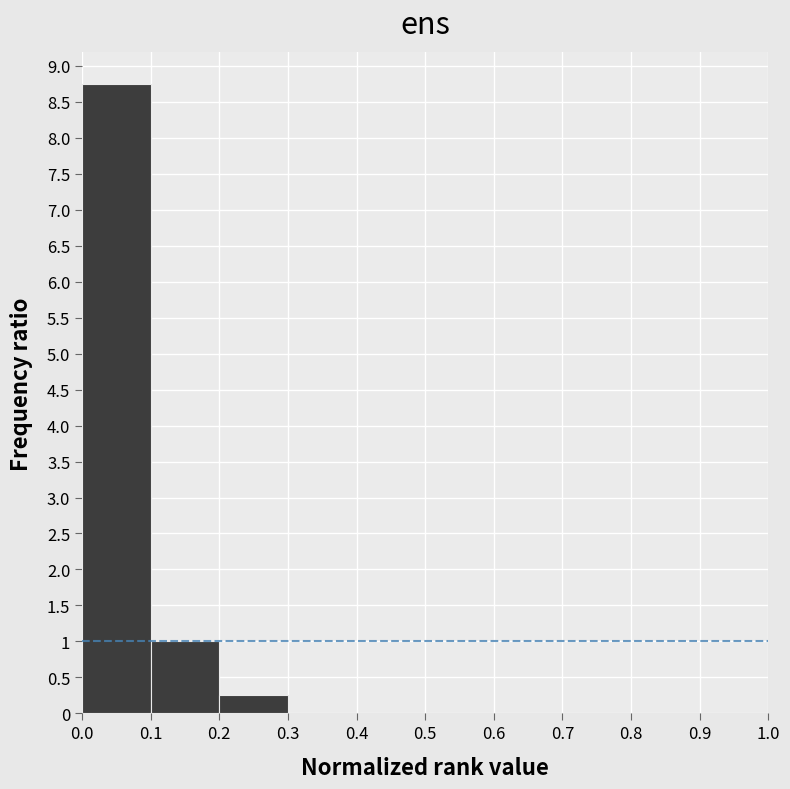

What is the height of the bar covering 0.2 to 0.3 on the x-axis? The values are not printed on the chart, so give them approximately, as read against the axis.

0.25